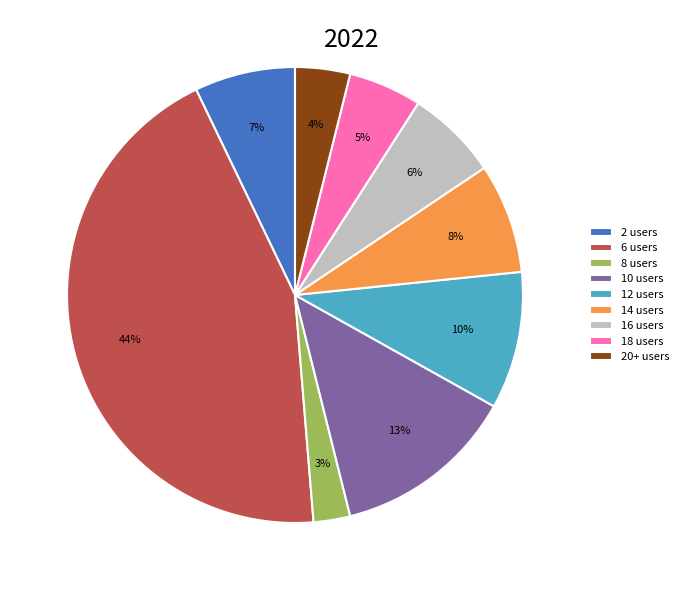

Rank the categories by value from lowest to highest.

8 users, 20+ users, 18 users, 16 users, 2 users, 14 users, 12 users, 10 users, 6 users